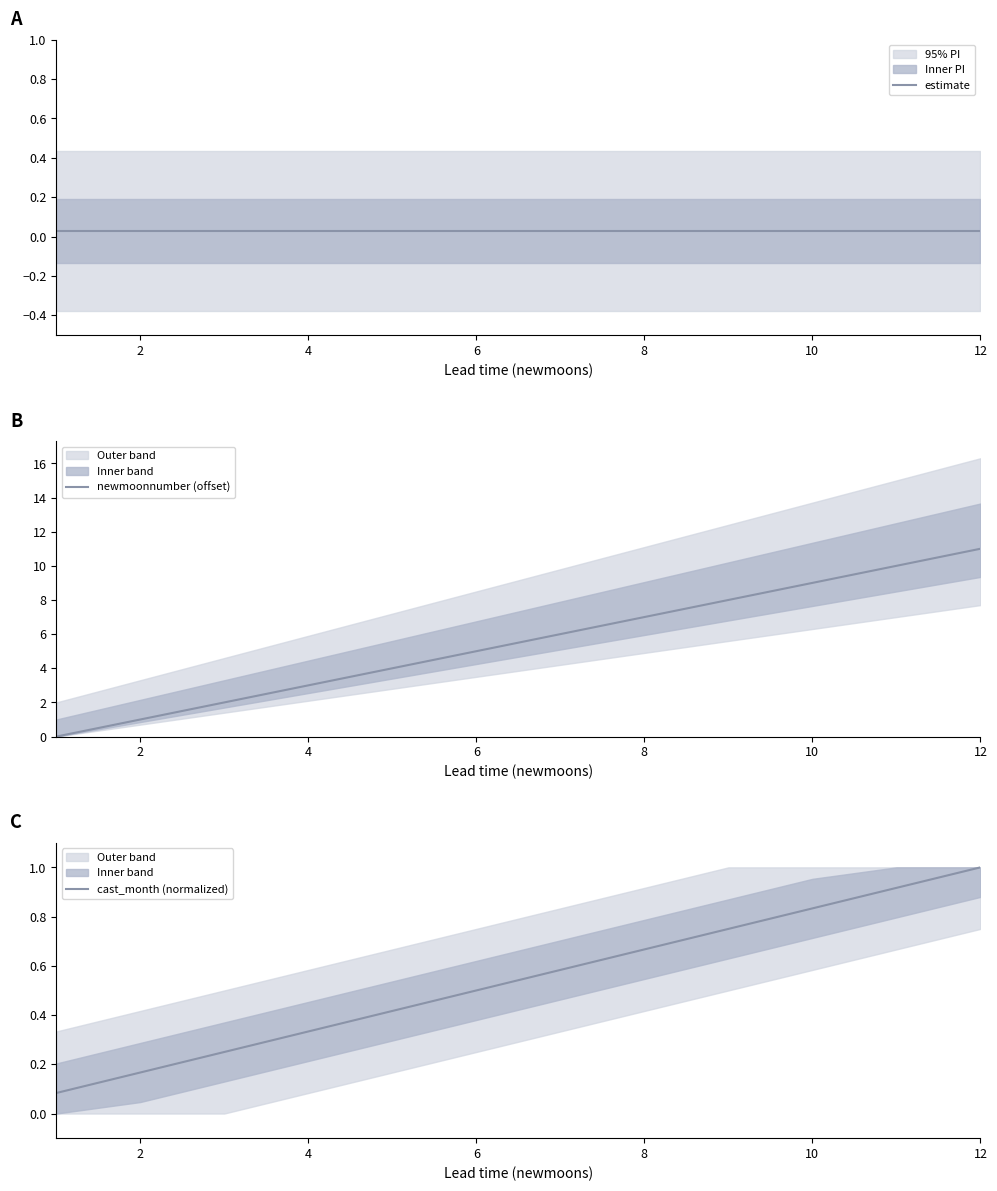

Reading right to left, what are all the values shown in this chart?

estimate: 0.0	0.0	0.0	0.0	0.0	0.0	0.0	0.0	0.0	0.0	0.0	0.0
newmoonnumber (offset): 11.0	10.0	9.0	8.0	7.0	6.0	5.0	4.0	3.0	2.0	1.0	0.0
cast_month (normalized): 1.0	0.9	0.8	0.8	0.7	0.6	0.5	0.4	0.3	0.2	0.2	0.1